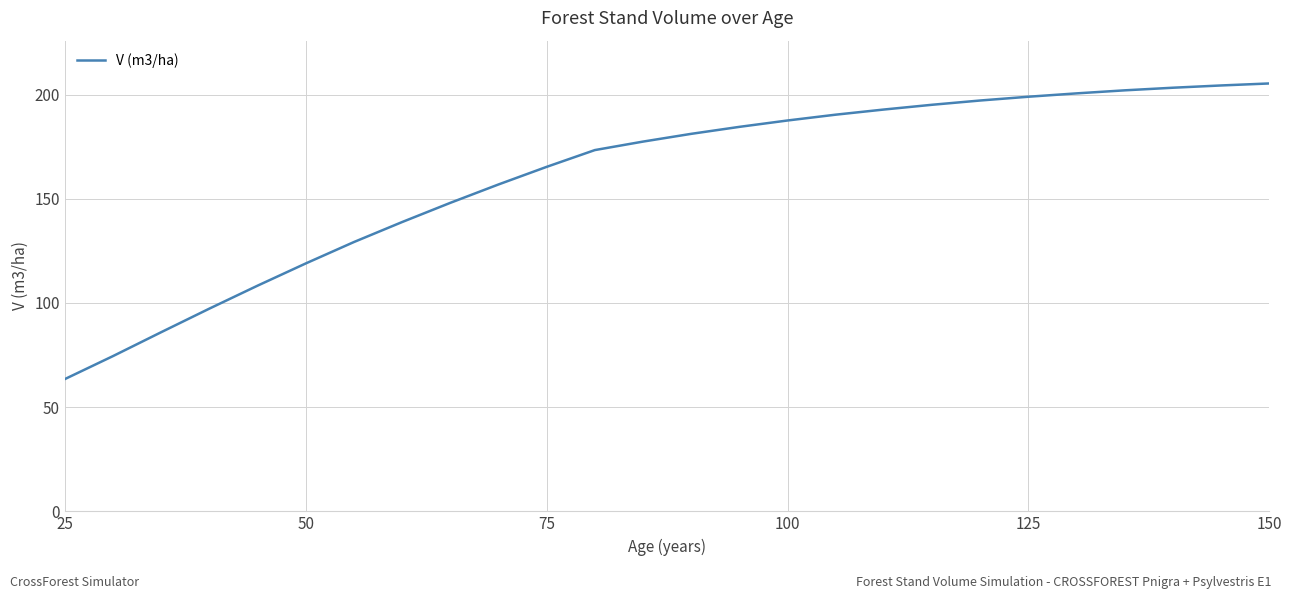

What is the difference between the maximum and minimum values?

141.8